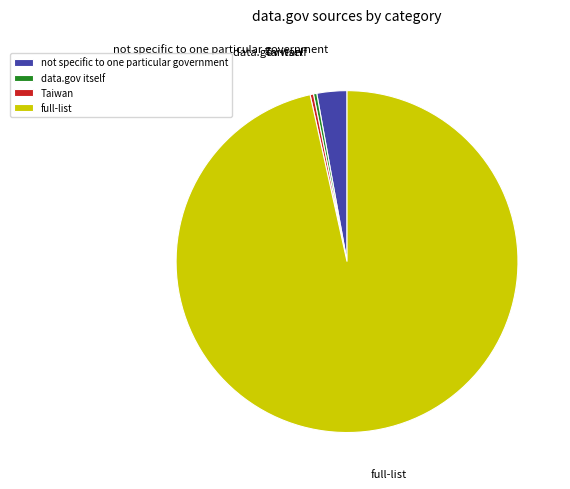

Which category accounts for the majority?

full-list